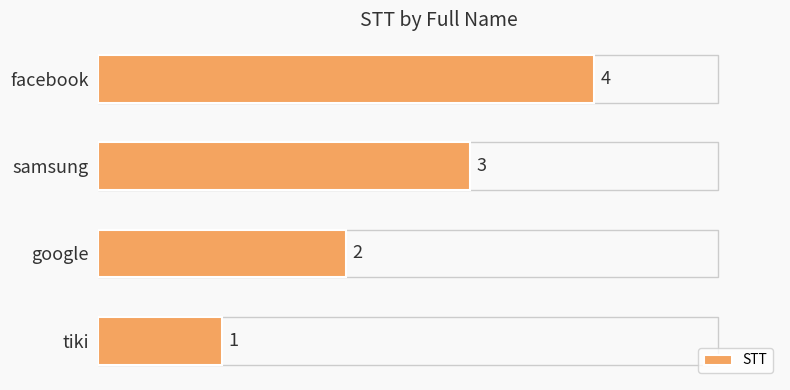

Between google and tiki, which is larger?

google